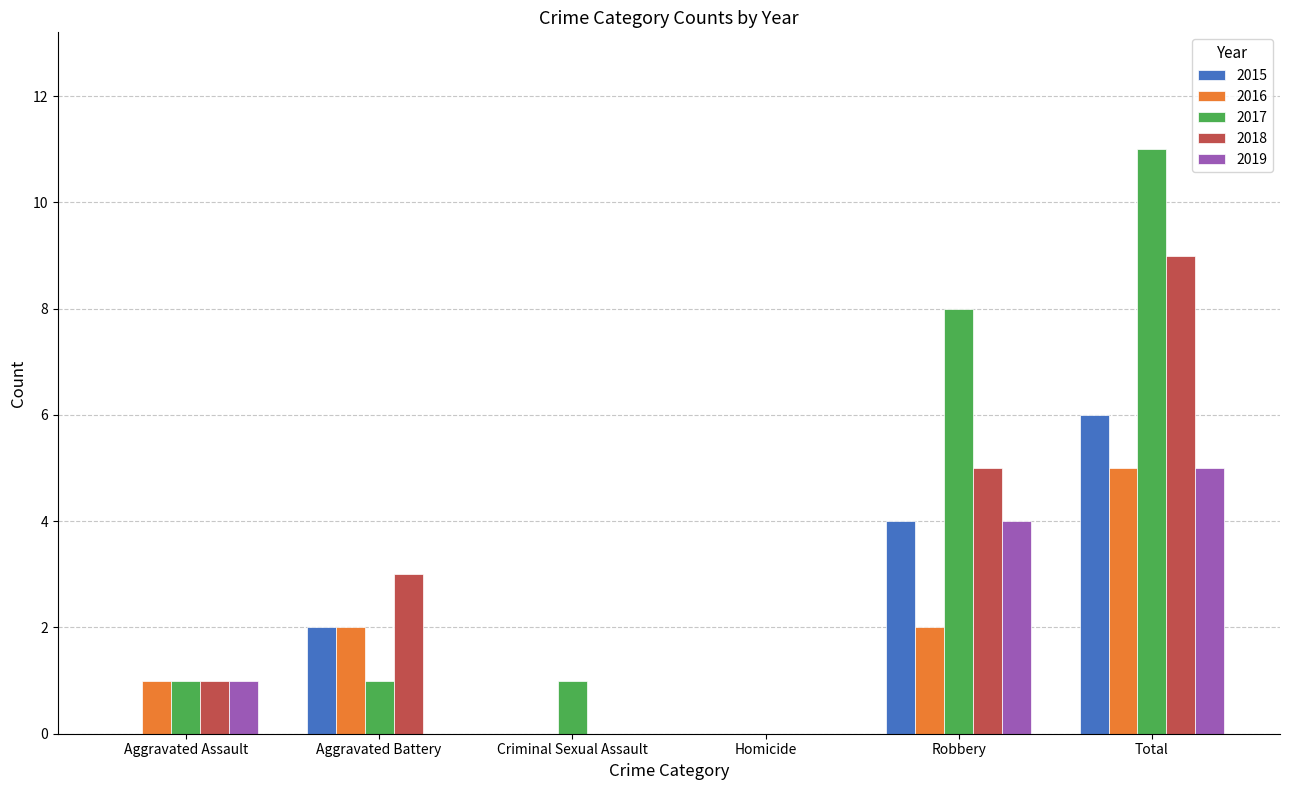

Which series has the widest spread of values?

2017